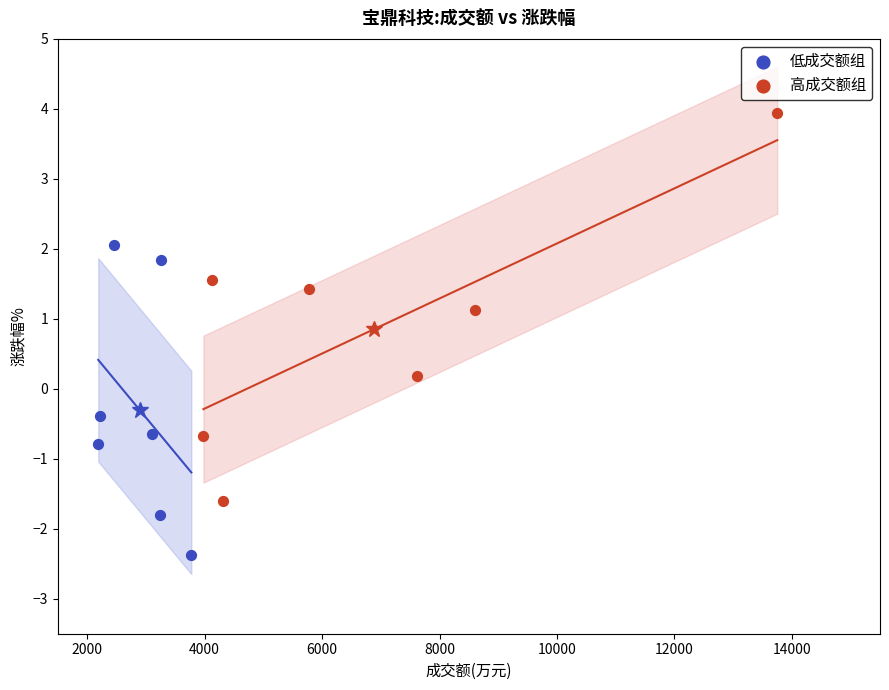

Which series has the largest Y range (max minus min)?

高成交额组